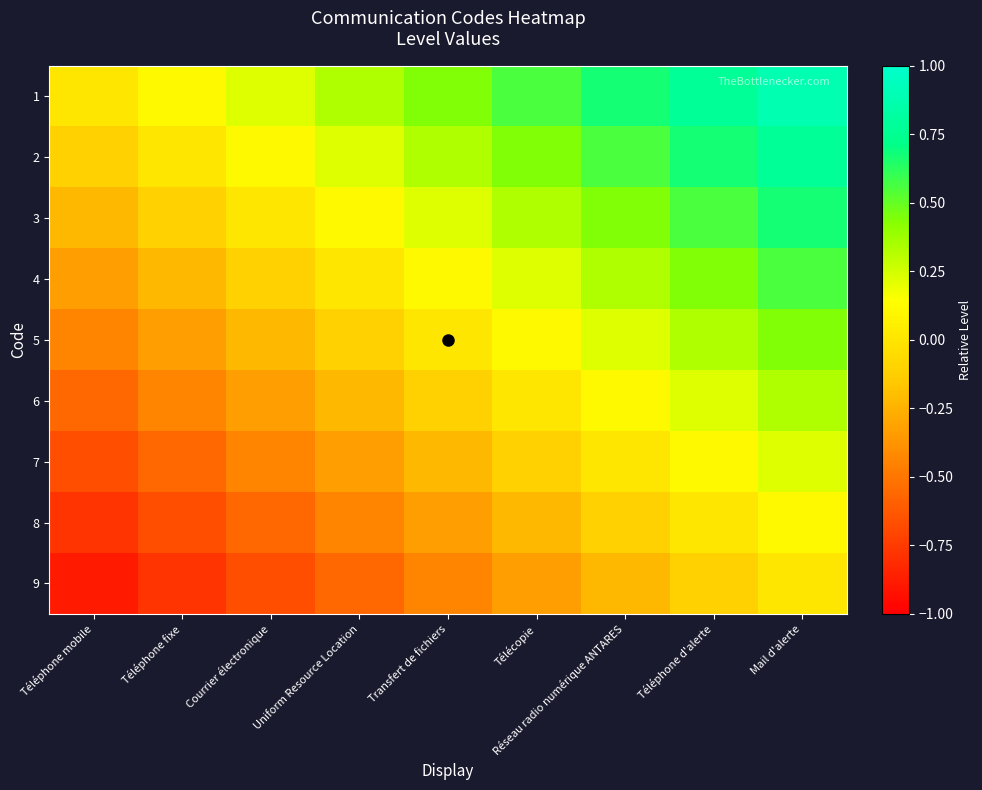

How many distinct data groups are displayed?

9